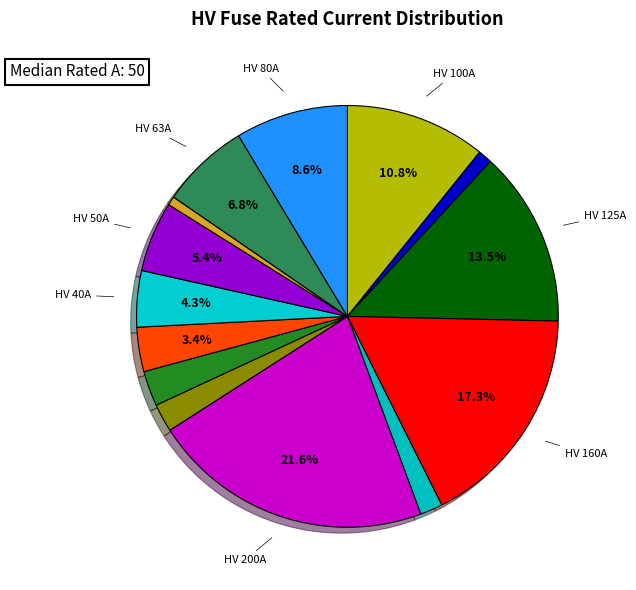

How many segments does this pie chart have?

14